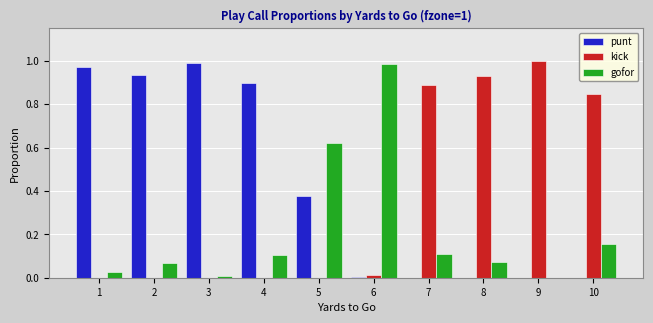

Which series has the largest total across all categories?

punt